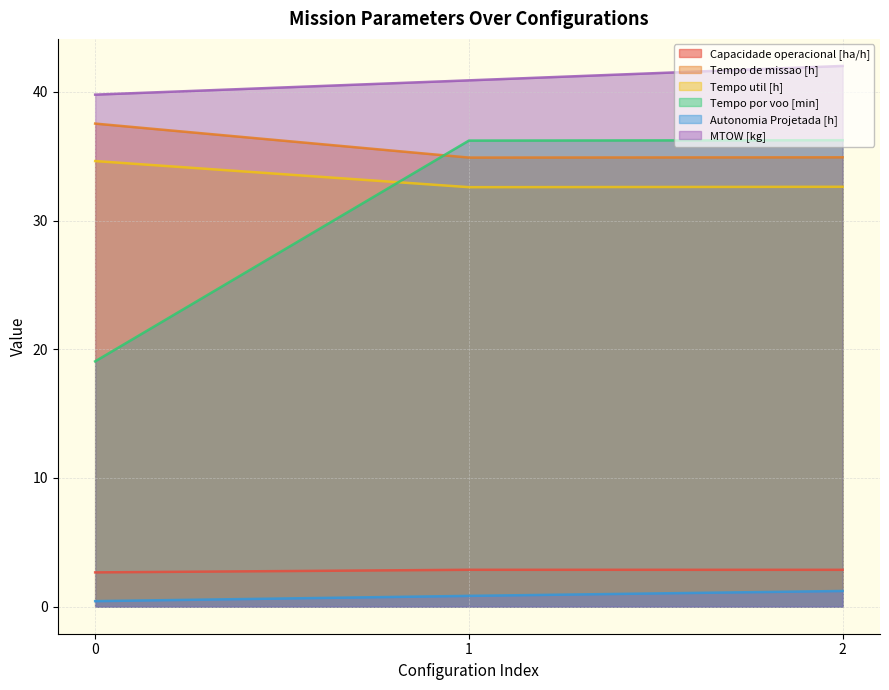

The value of Tempo util [h] at 2 is 32.6. True or false?

True